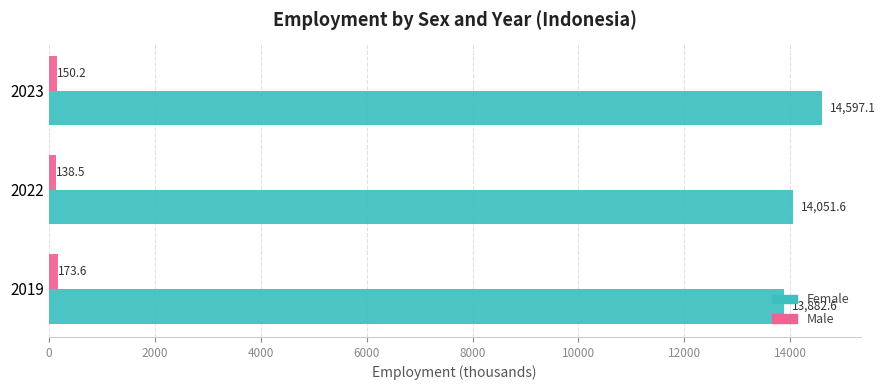

Rank the series at 2023 from lowest to highest value.

Male, Female